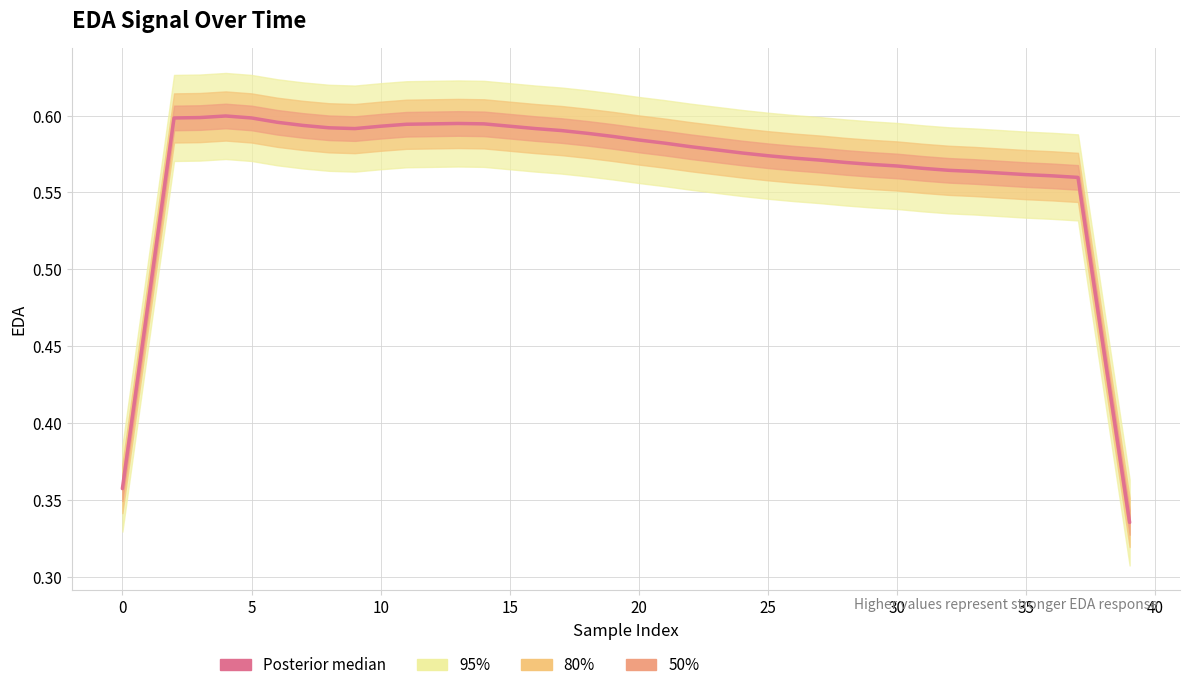

Does the chart display data point markers on the line(s)?

No